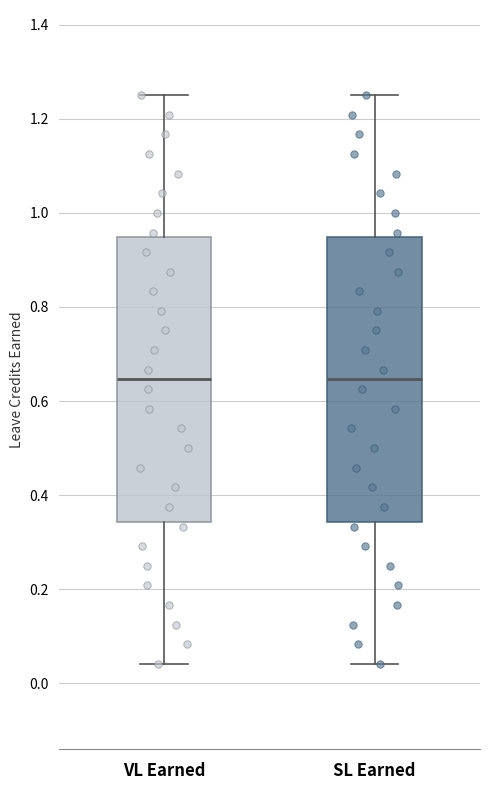

Where does the lower whisker of the box for SL Earned end on the y-axis? The values are not printed on the chart, so give them approximately, as read against the axis.

0.04